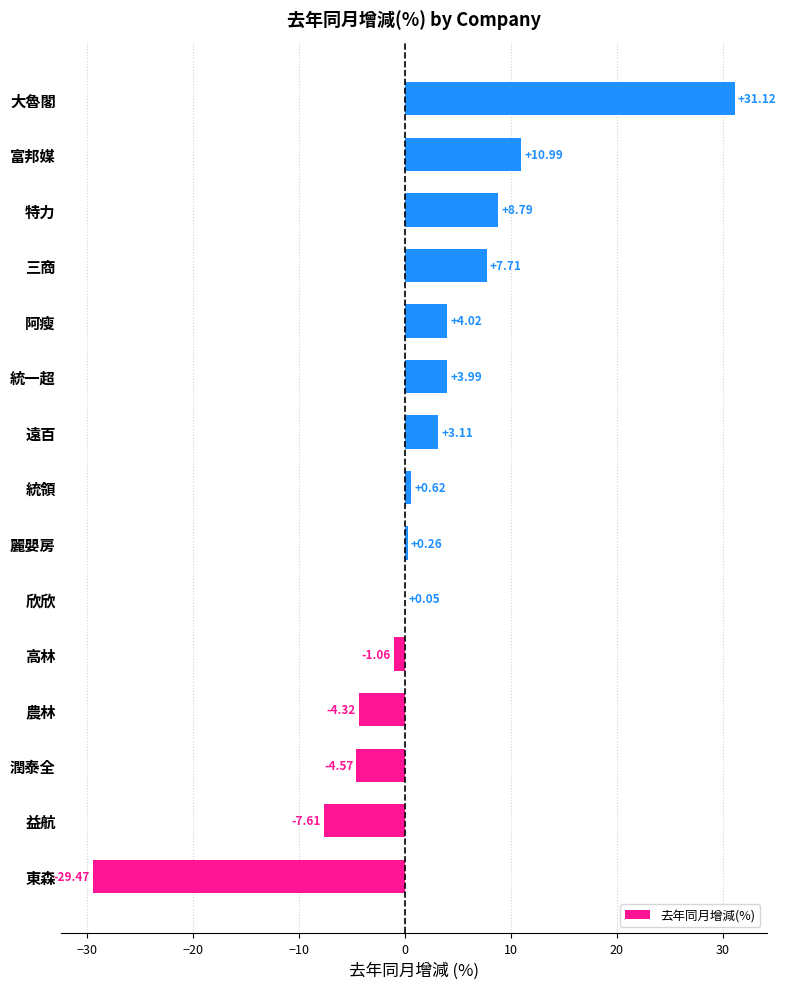

Are the bars horizontal?

Yes